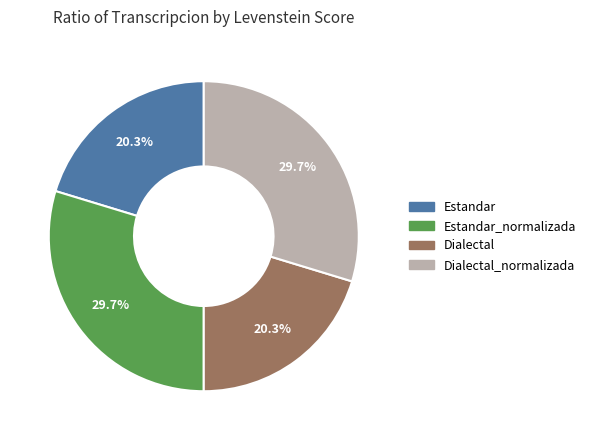

Is there a majority slice in this chart?

No